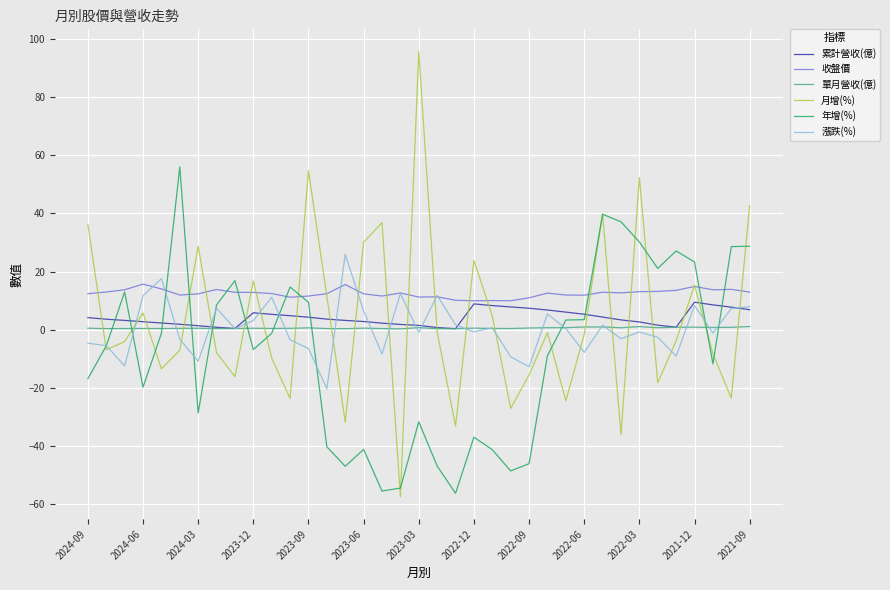

What is the greatest value displayed?

95.6